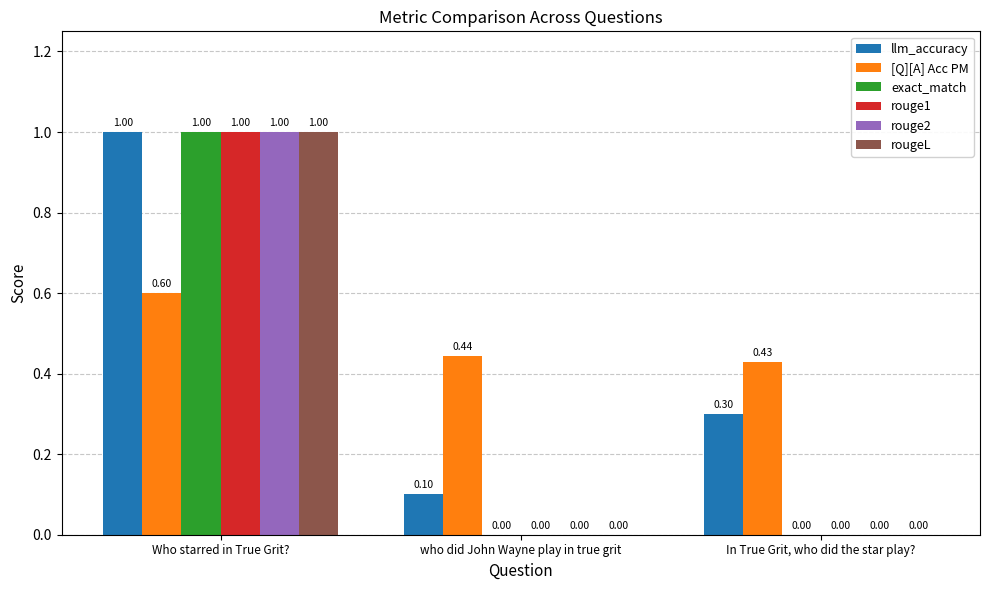

At which label does rougeL reach its peak?

Who starred in True Grit?